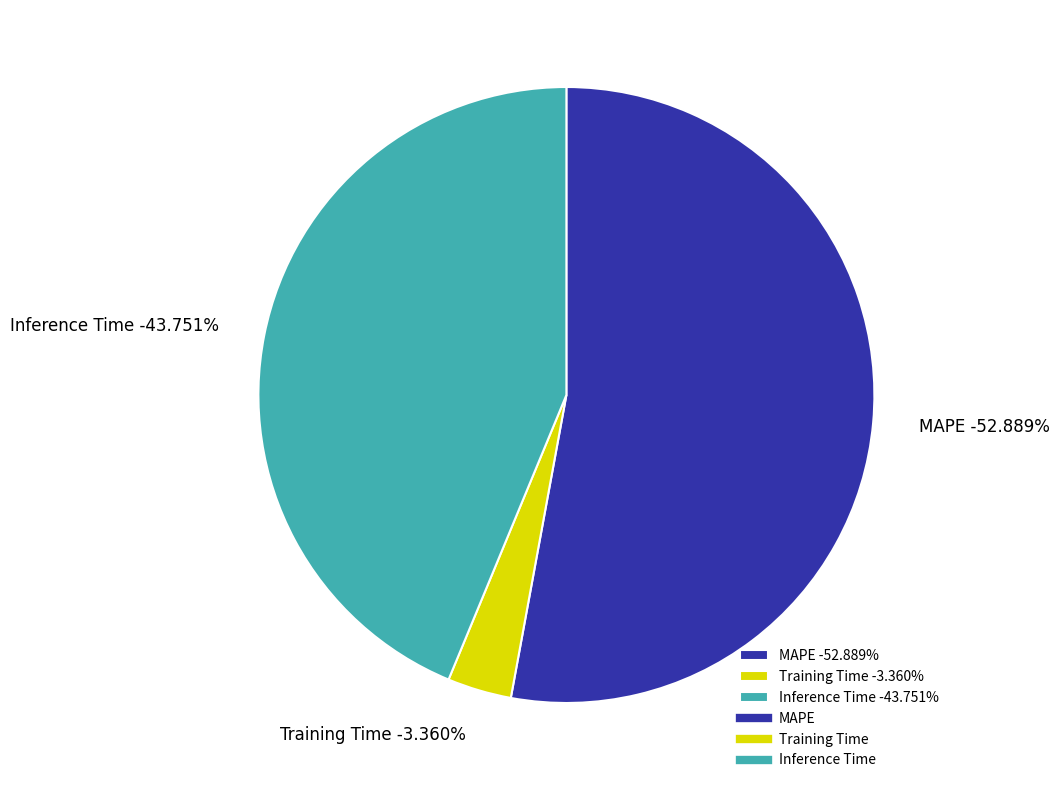

Rank the categories by value from highest to lowest.

MAPE, Inference Time, Training Time